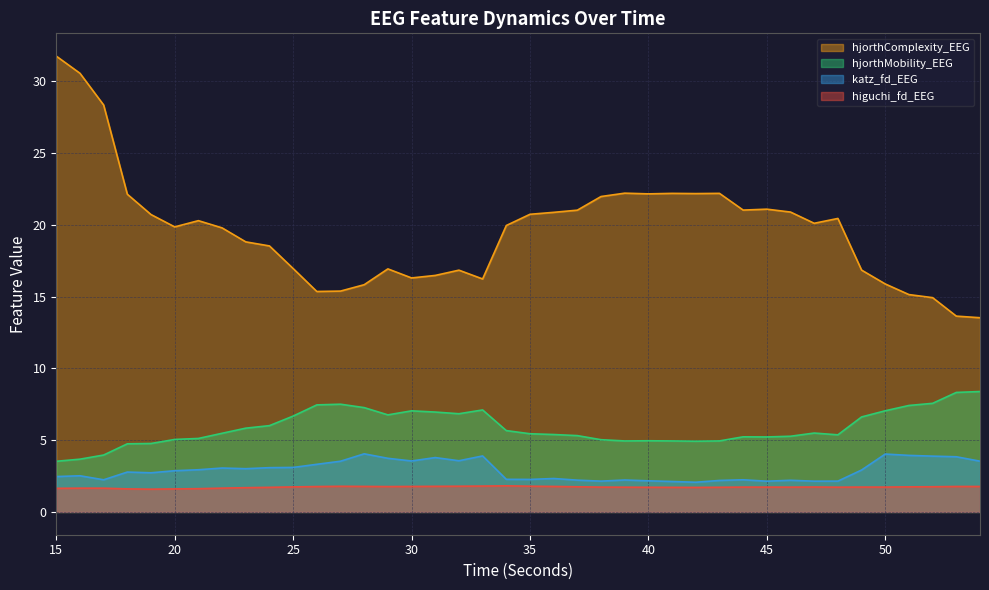

Which series changed the most between 29 and 52?

hjorthComplexity_EEG